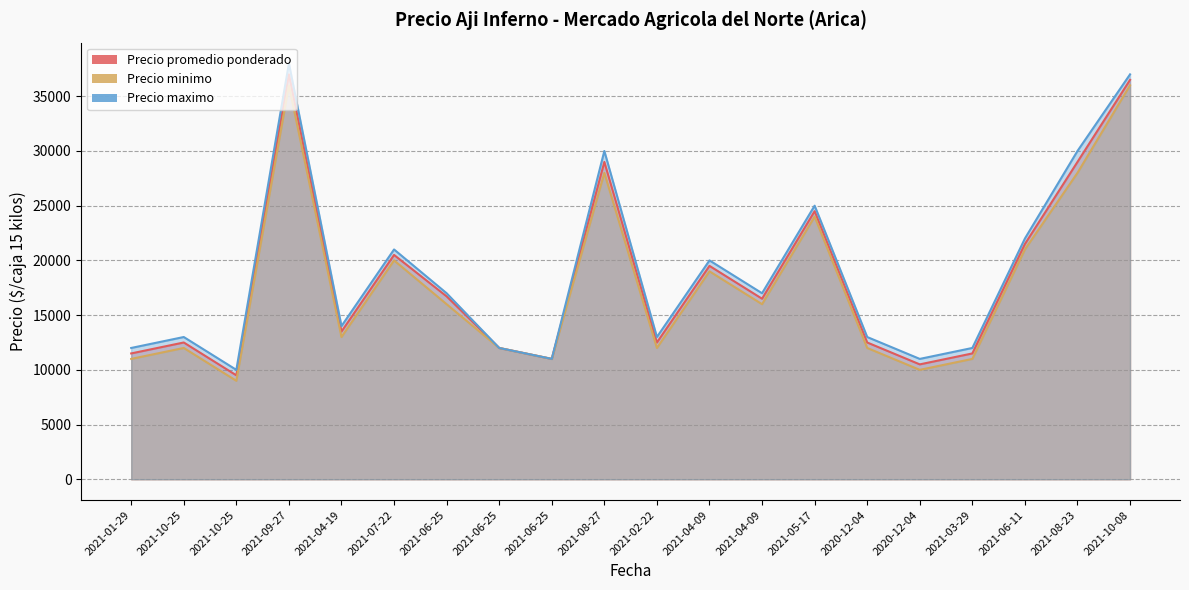

At 2021-06-11, list the series in order from smallest to largest.

Precio minimo, Precio promedio ponderado, Precio maximo